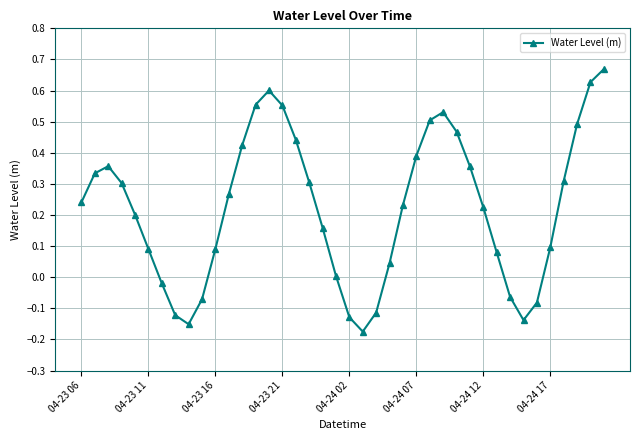

True or false: the data has more than 0 interior local peaks.

True